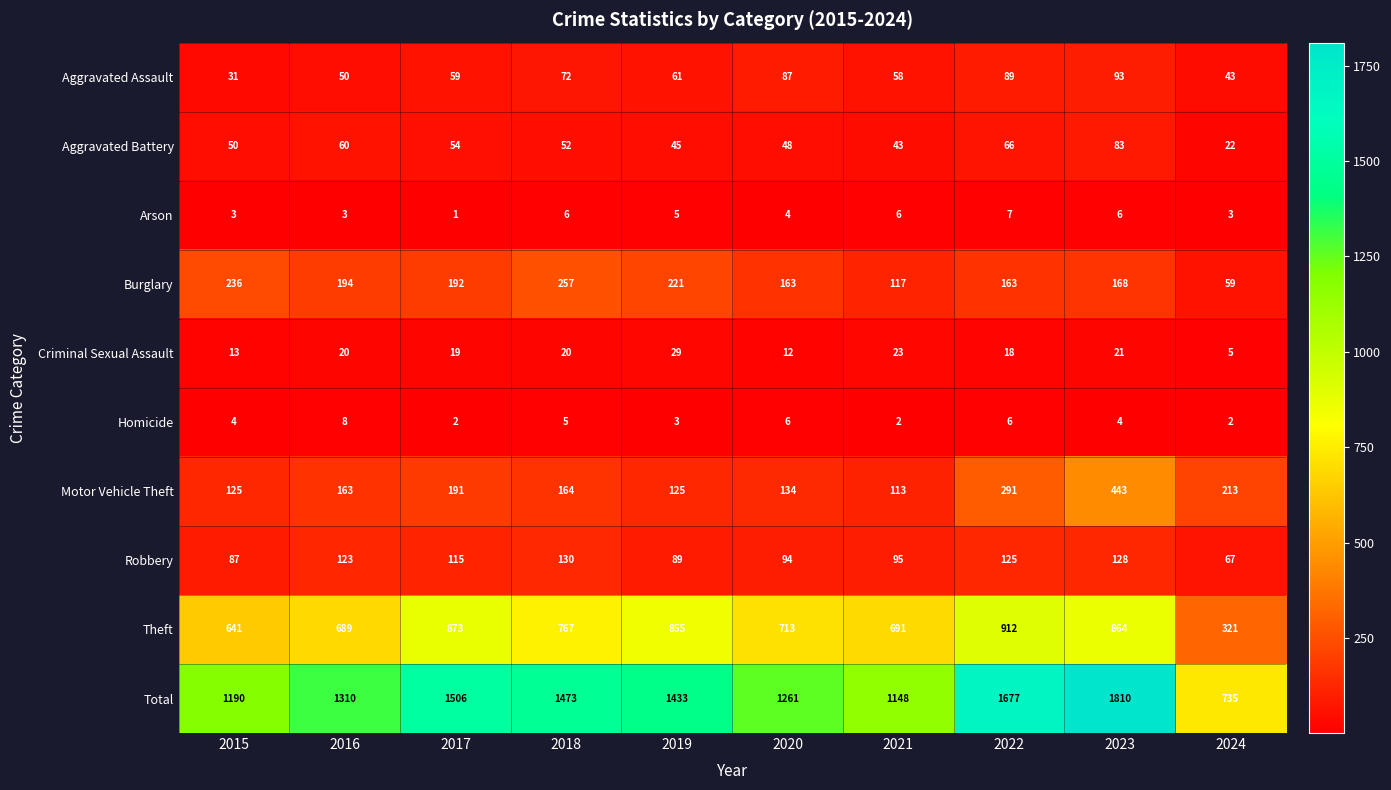

Which category has the highest value across all series?

2023